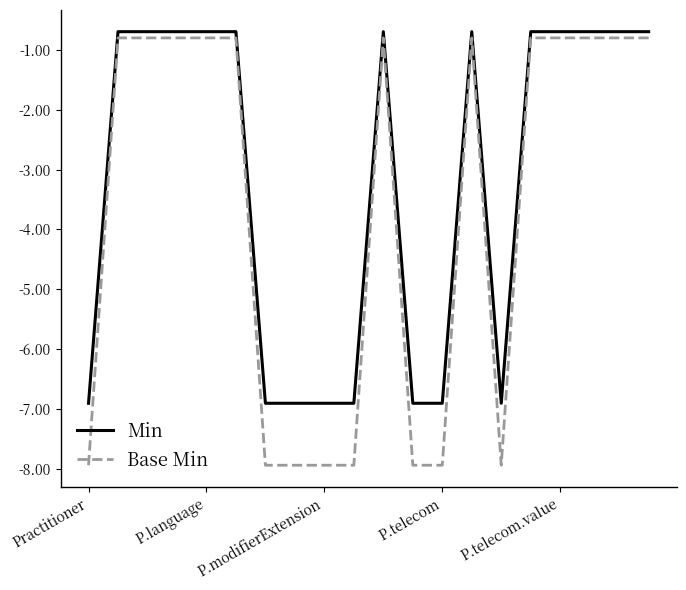

What is the minimum value shown in the chart?

-7.9